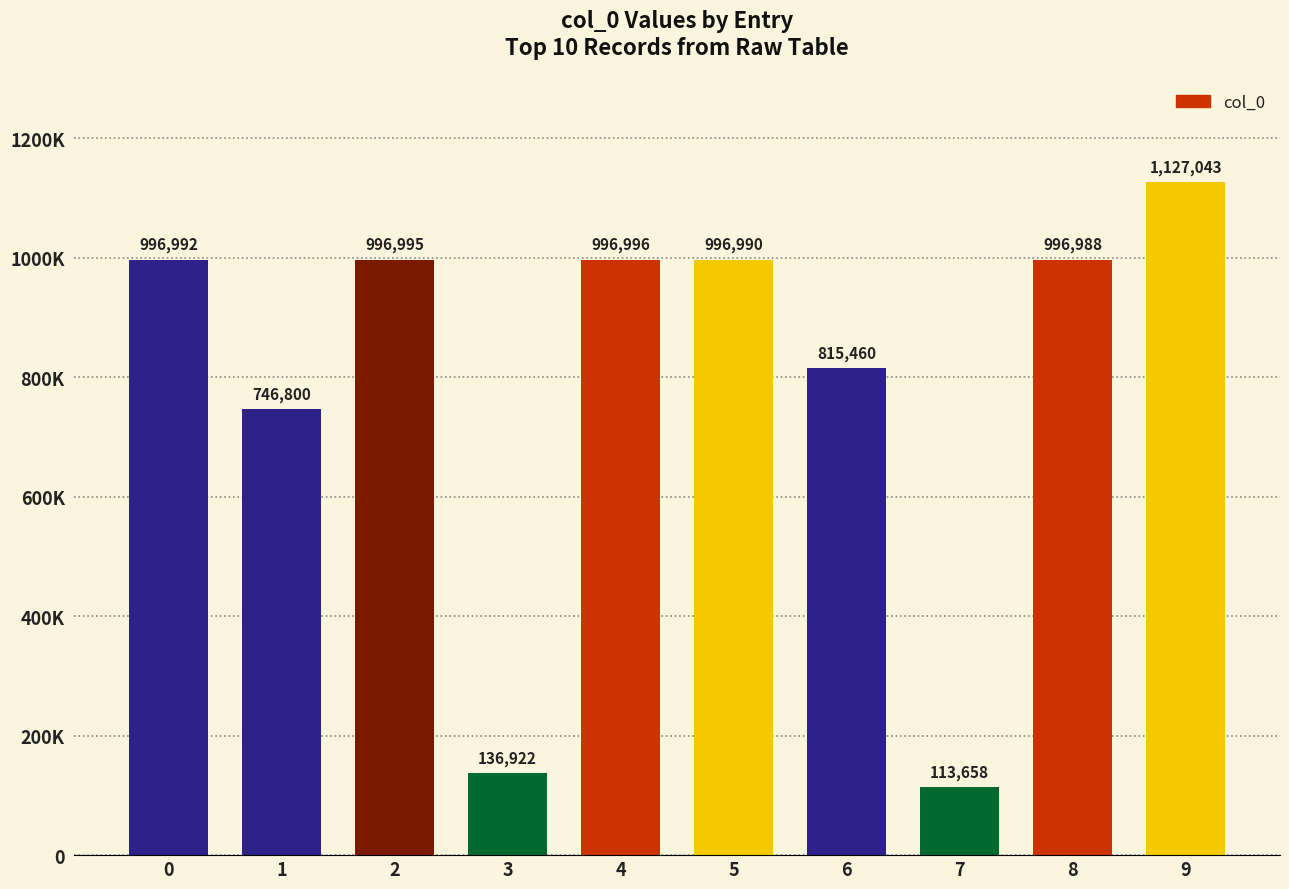

Are the bars horizontal?

No